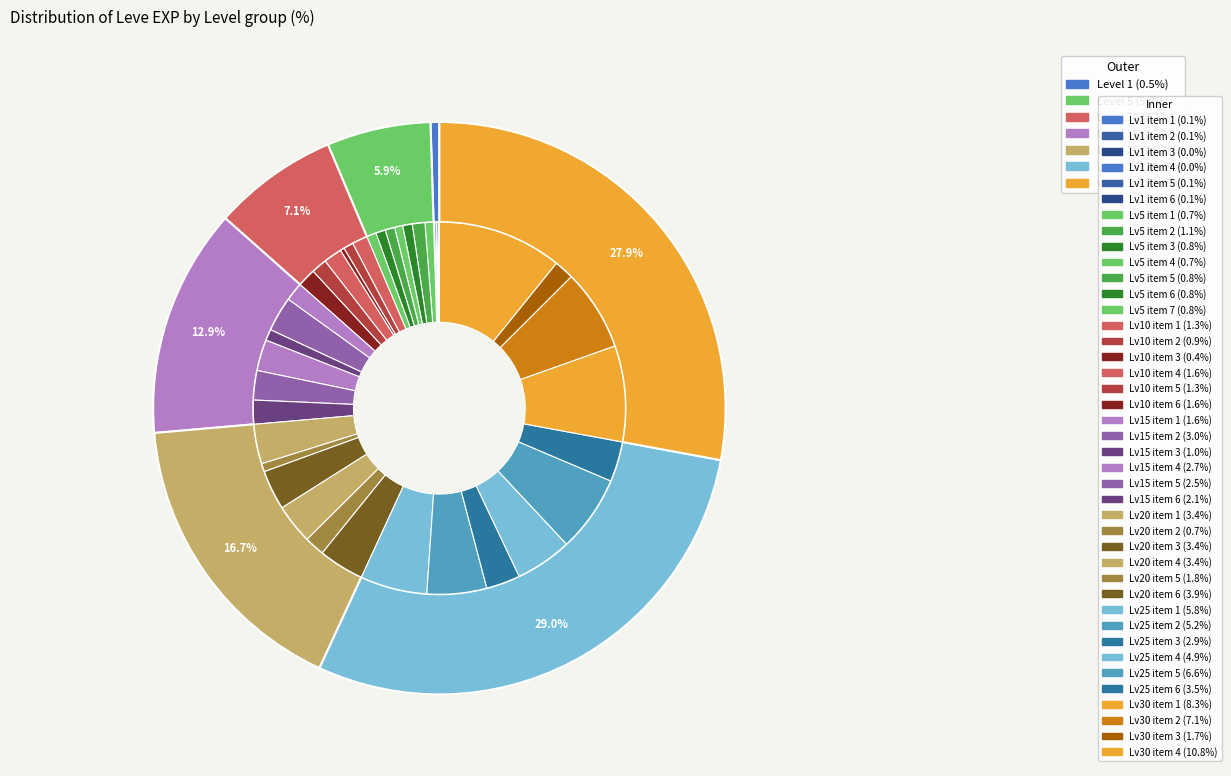

Is it true that 25 is 35% of the pie?

False